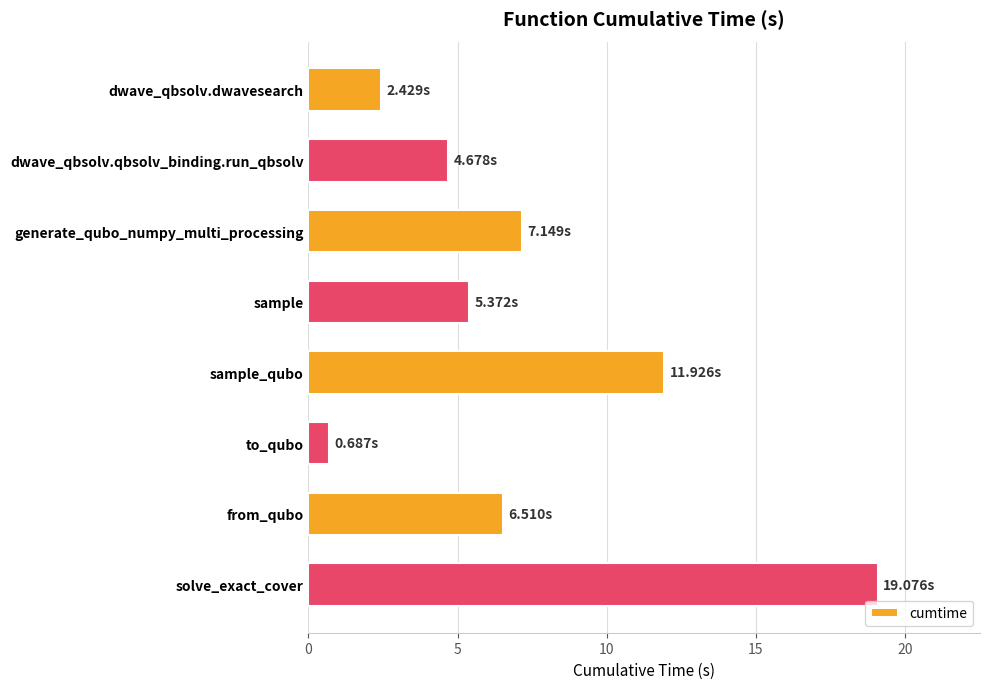

Rank the categories by value from highest to lowest.

solve_exact_cover, sample_qubo, generate_qubo_numpy_multi_processing, from_qubo, sample, dwave_qbsolv.qbsolv_binding.run_qbsolv, dwave_qbsolv.dwavesearch, to_qubo